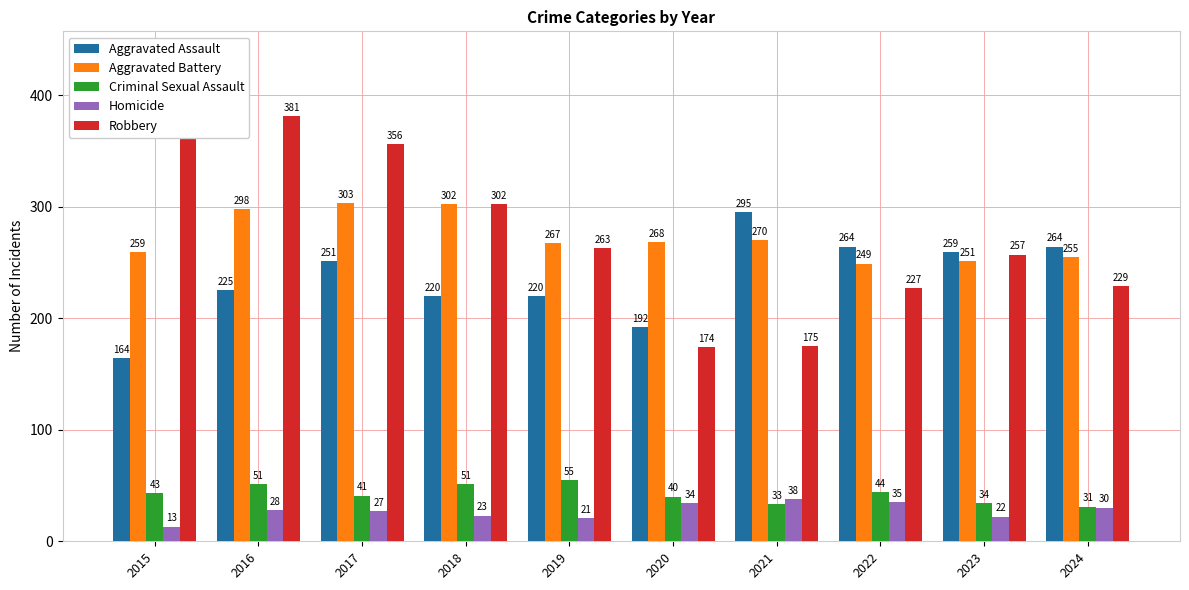

What is the difference between the maximum and second lowest values in the Aggravated Assault series?

103